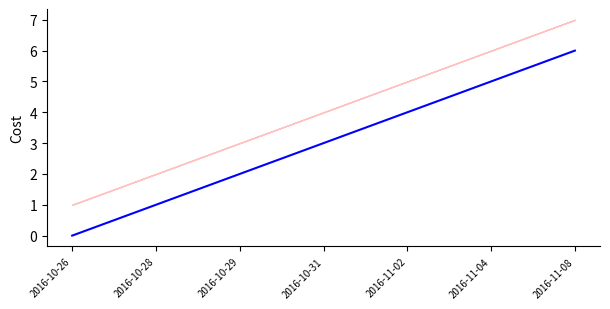

How many values are above zero?

6